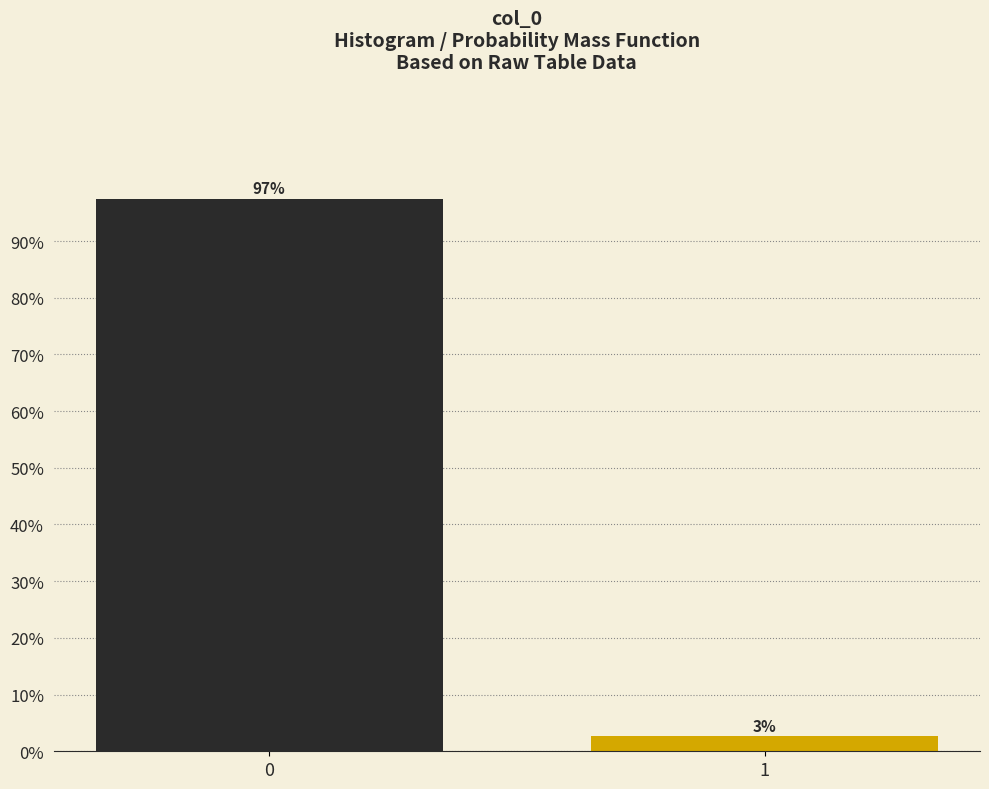

What is the value of the 1st bar from the left?

97.4